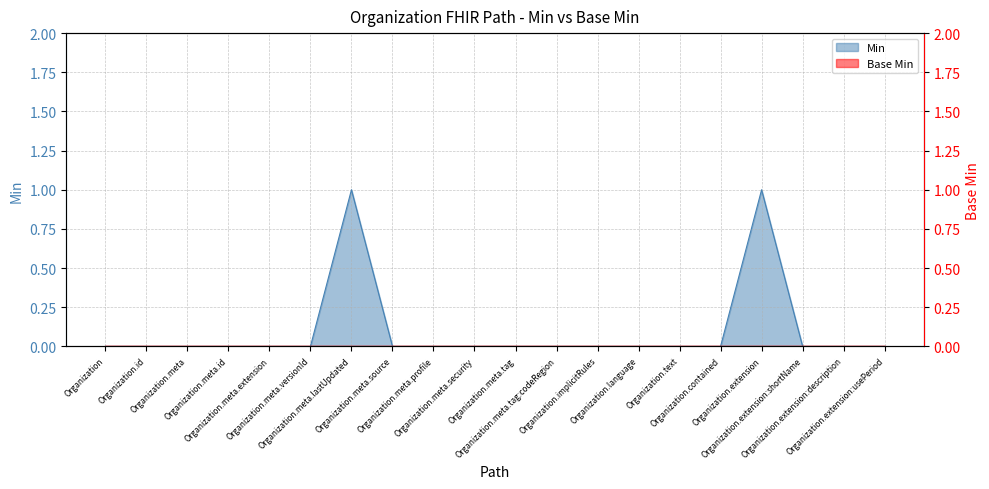

List the labels in order of value, largest first.

Organization.meta.lastUpdated, Organization.extension, Organization, Organization.id, Organization.meta, Organization.meta.id, Organization.meta.extension, Organization.meta.versionId, Organization.meta.source, Organization.meta.profile, Organization.meta.security, Organization.meta.tag, Organization.meta.tag:codeRegion, Organization.implicitRules, Organization.language, Organization.text, Organization.contained, Organization.extension:shortName, Organization.extension:description, Organization.extension:usePeriod